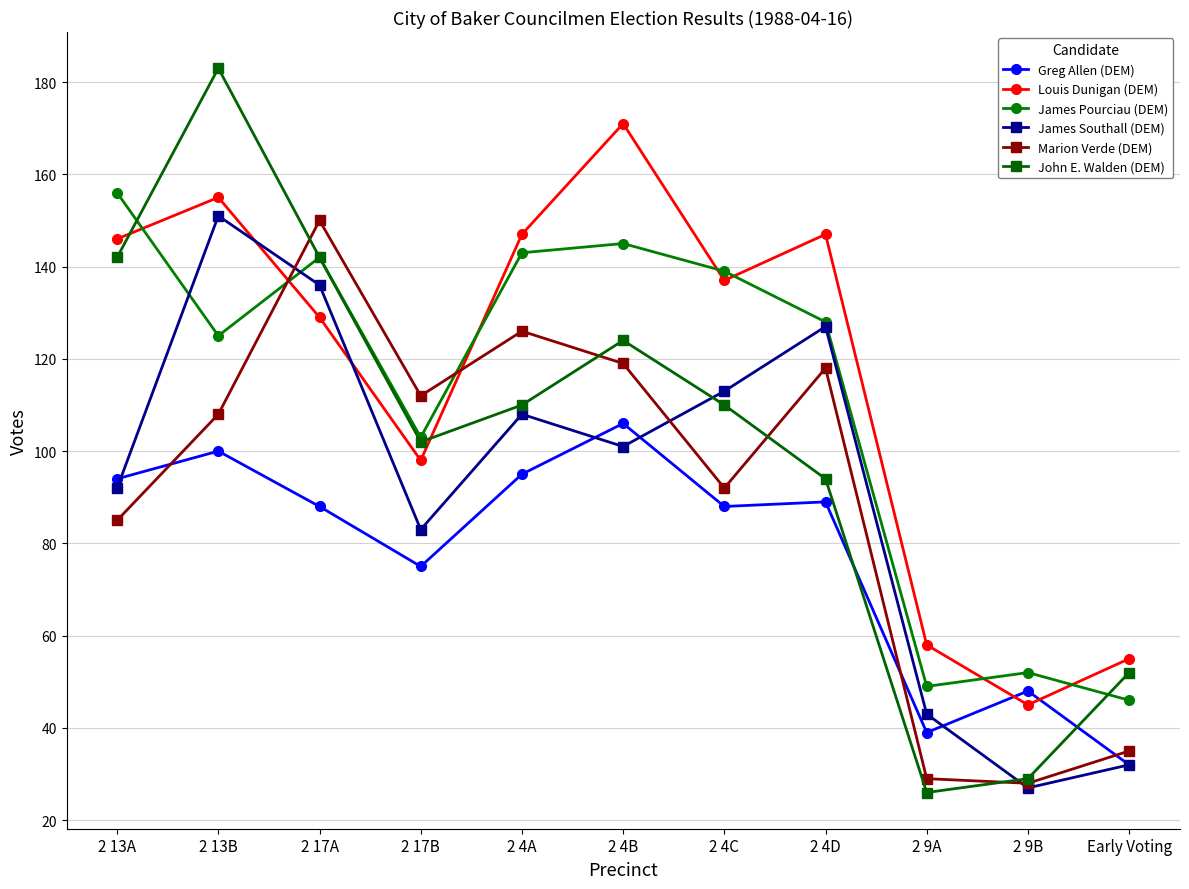

The Louis Dunigan (DEM) series shows 92 at 2 9A. True or false?

False